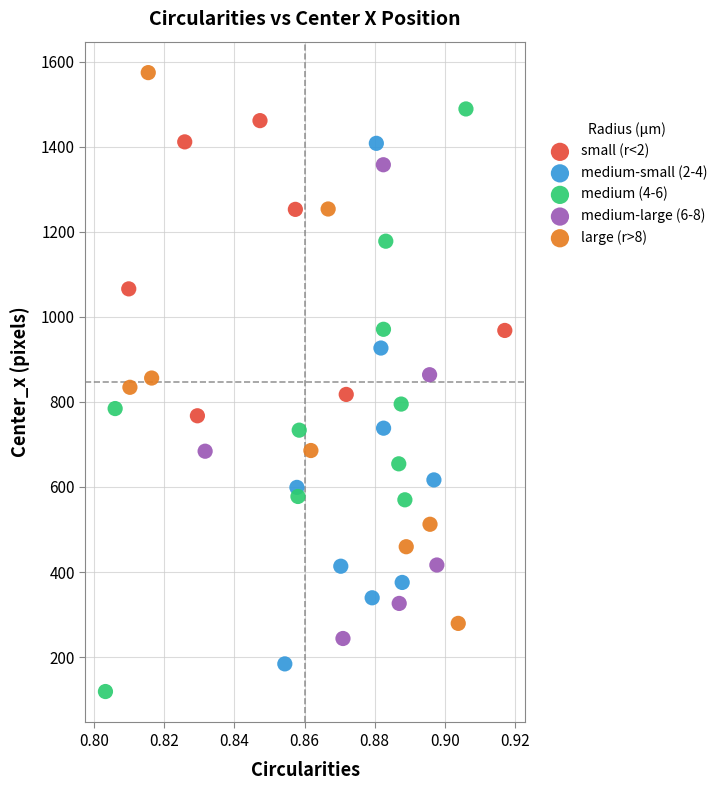

Which series has the widest spread of Y values?

medium (4-6)